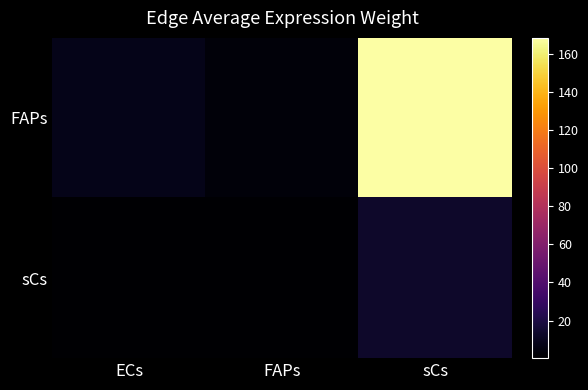

Rank the series by their average value, from lowest to highest.

sCs, FAPs